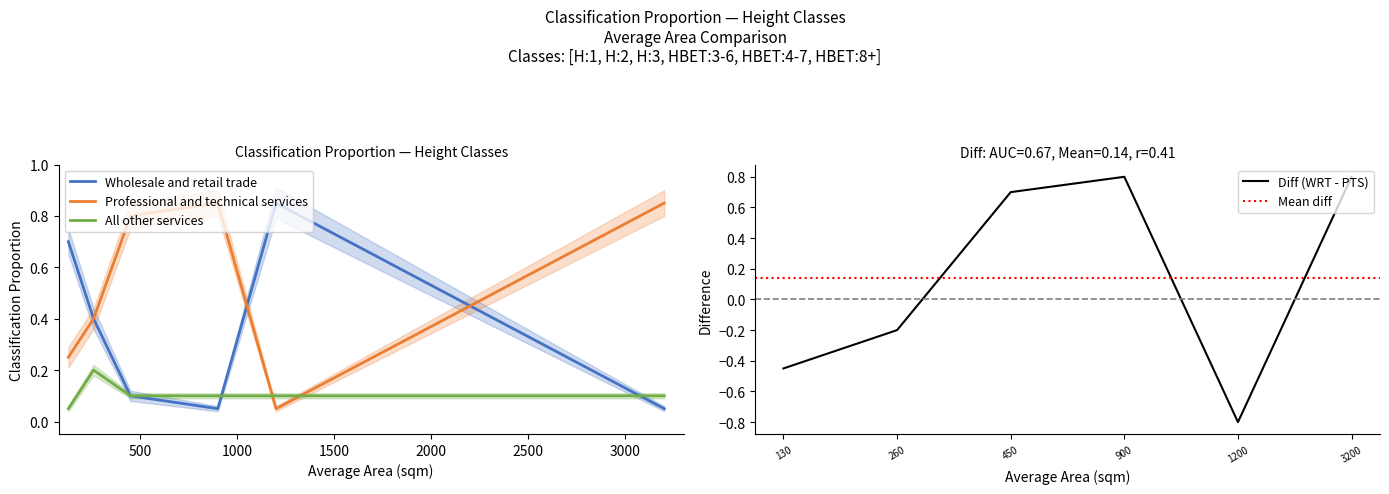

After their last crossing, which series has the higher values: Wholesale and retail trade or Professional and technical services?

Professional and technical services